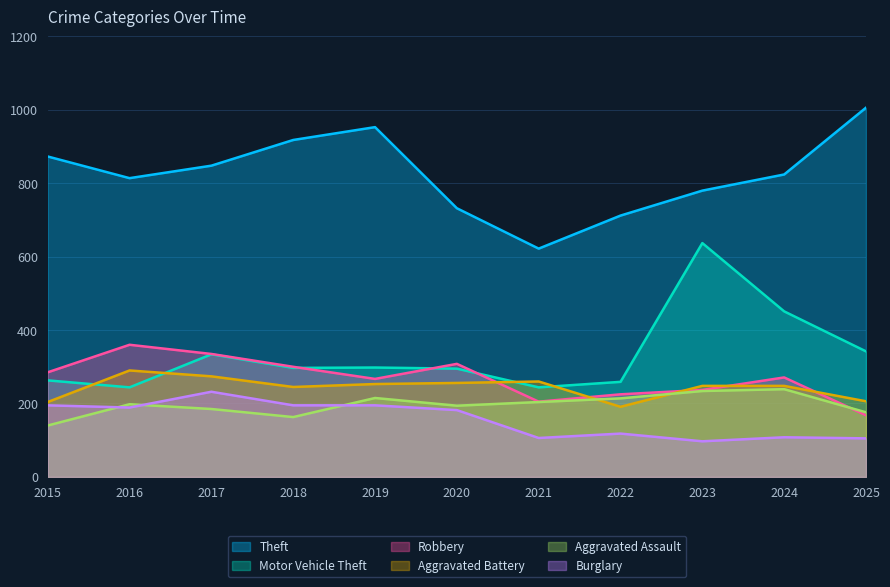

Reading left to right, list all the values displayed in this chart.

Theft: 873	814	848	918	953	732	622	712	780	824	1006
Robbery: 285	360	335	300	267	308	205	225	237	271	168
Motor Vehicle Theft: 263	244	334	297	298	295	244	259	637	451	342
Burglary: 195	189	232	195	195	182	106	118	97	108	105
Aggravated Assault: 140	198	185	163	215	194	204	214	234	239	176
Aggravated Battery: 204	290	274	245	253	256	260	191	248	248	206